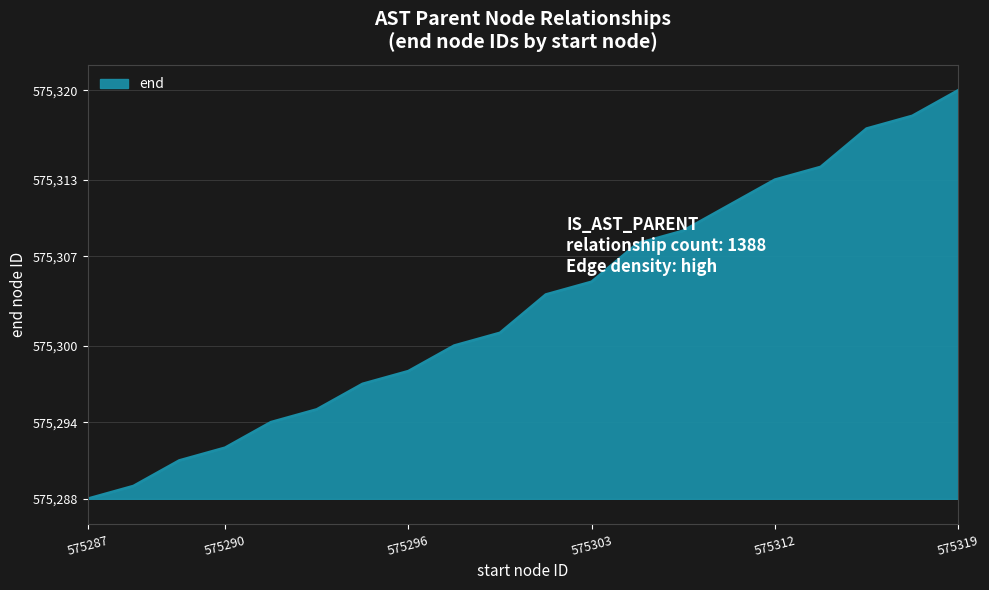

What is the smallest value displayed?

575288